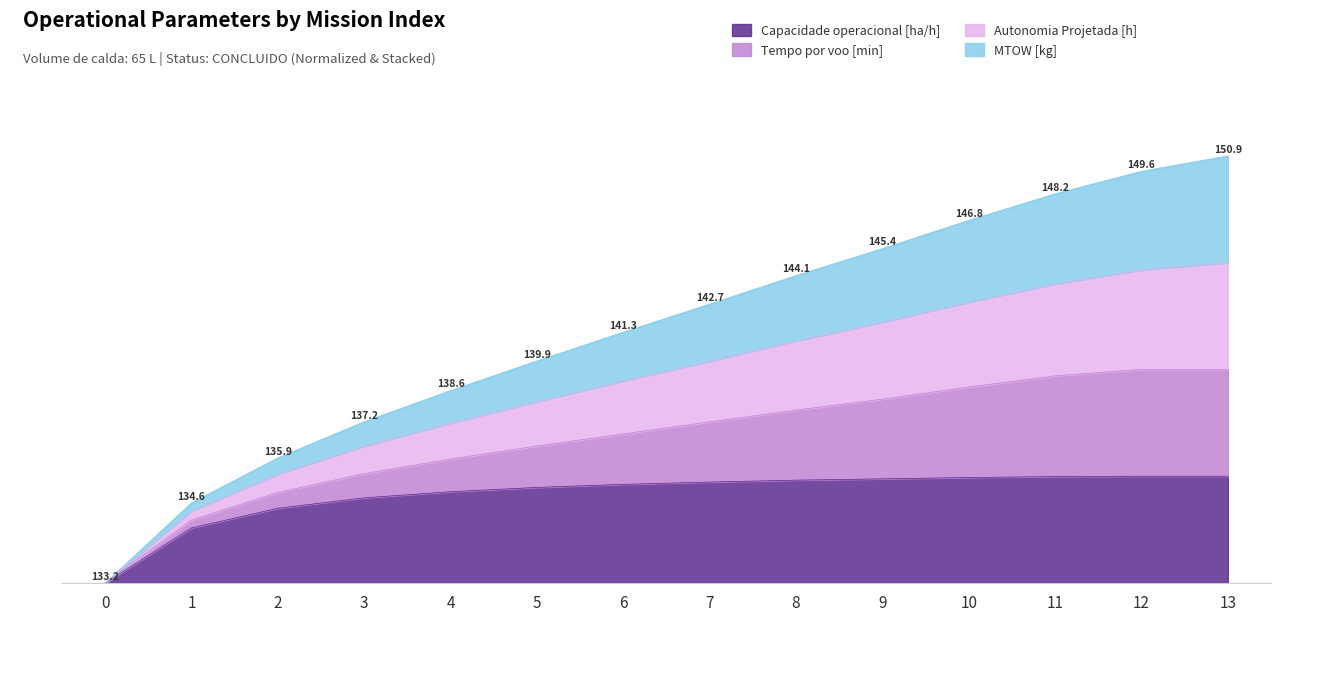

What value does the Capacidade operacional [ha/h] series have at 11?

99.7